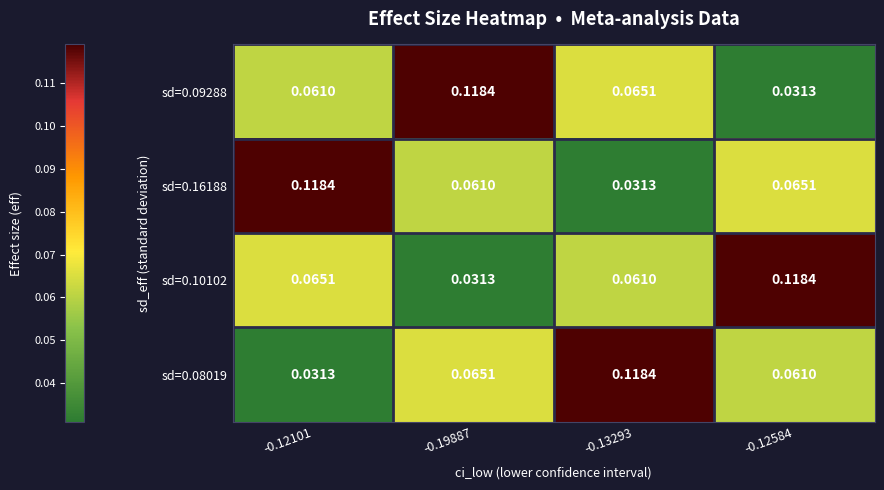

Which label corresponds to the smallest value in the chart?

-0.12584